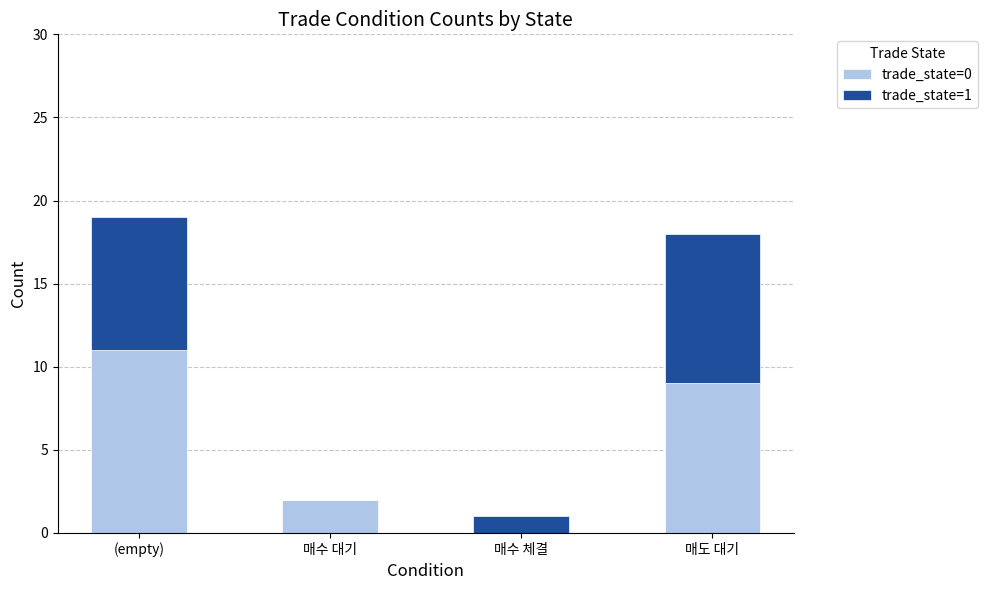

Which category has the highest value in the trade_state=0 series?

(empty)